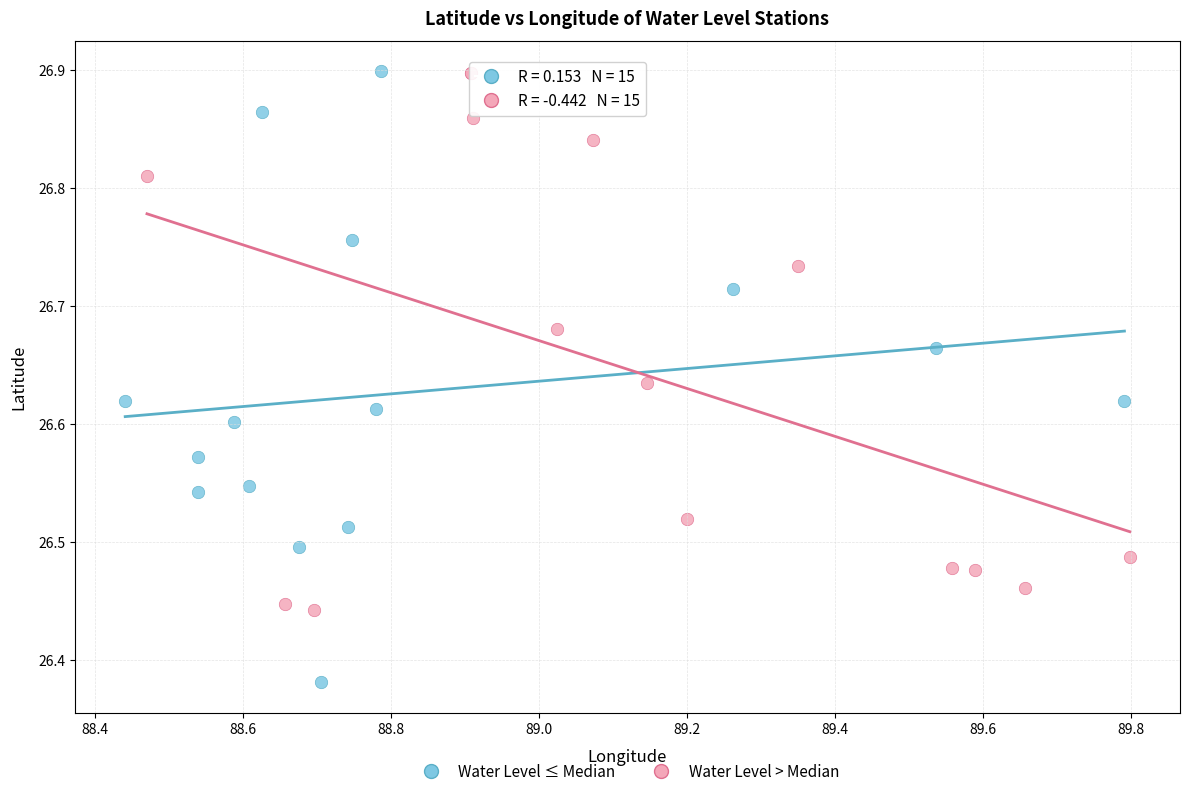

Which series has the largest Y range (max minus min)?

Water Level ≤ Median